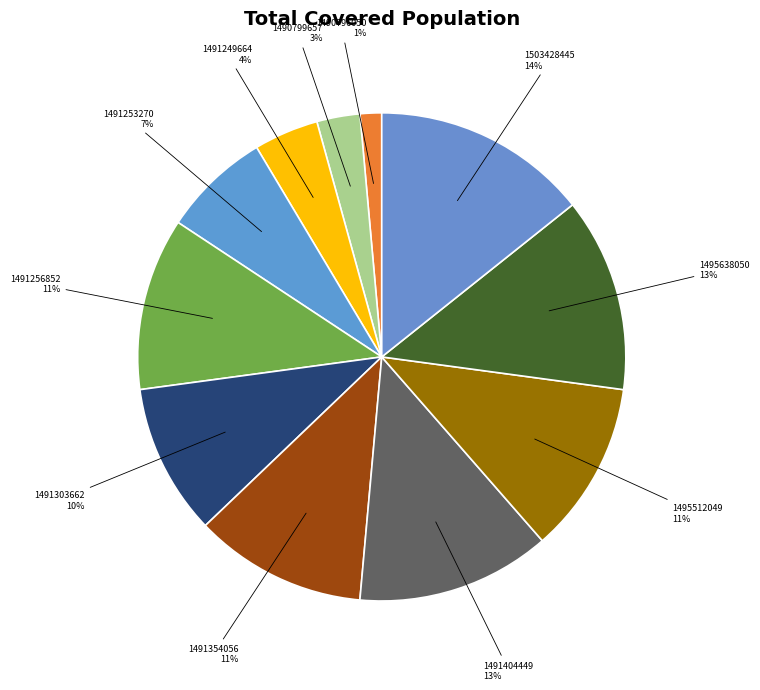

What is the smallest slice in the pie chart?

1487597551